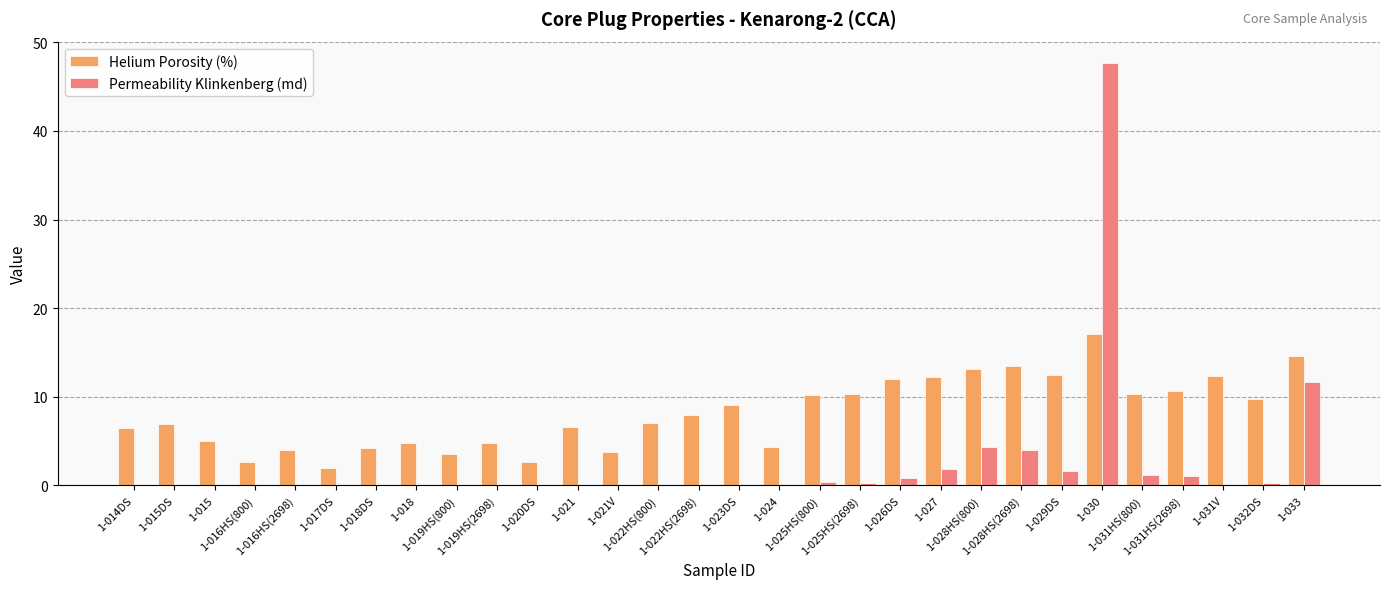

The value of Helium Porosity (%) at 1-026DS is 12.0. True or false?

True